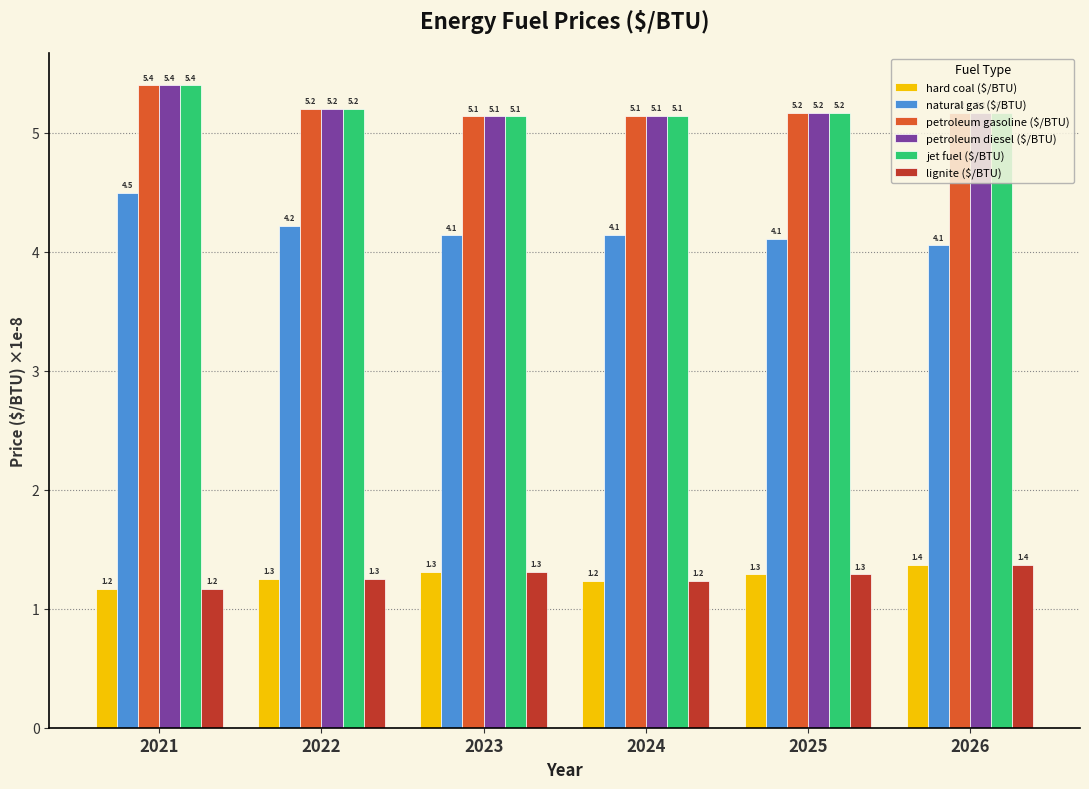

The natural gas ($/BTU) series shows 2.0 at 2026. True or false?

False